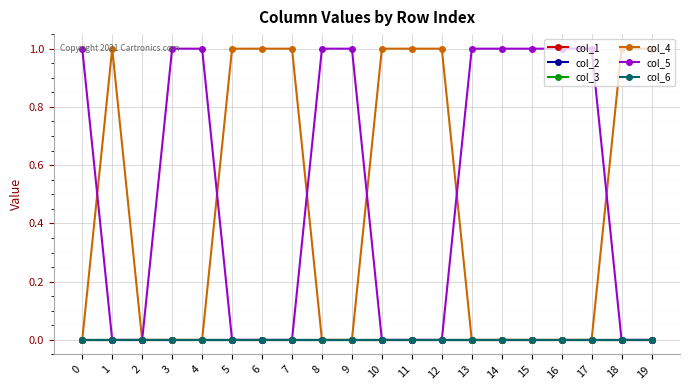

Is the value of col_6 at 9 greater than the value of col_5 at 13?

No